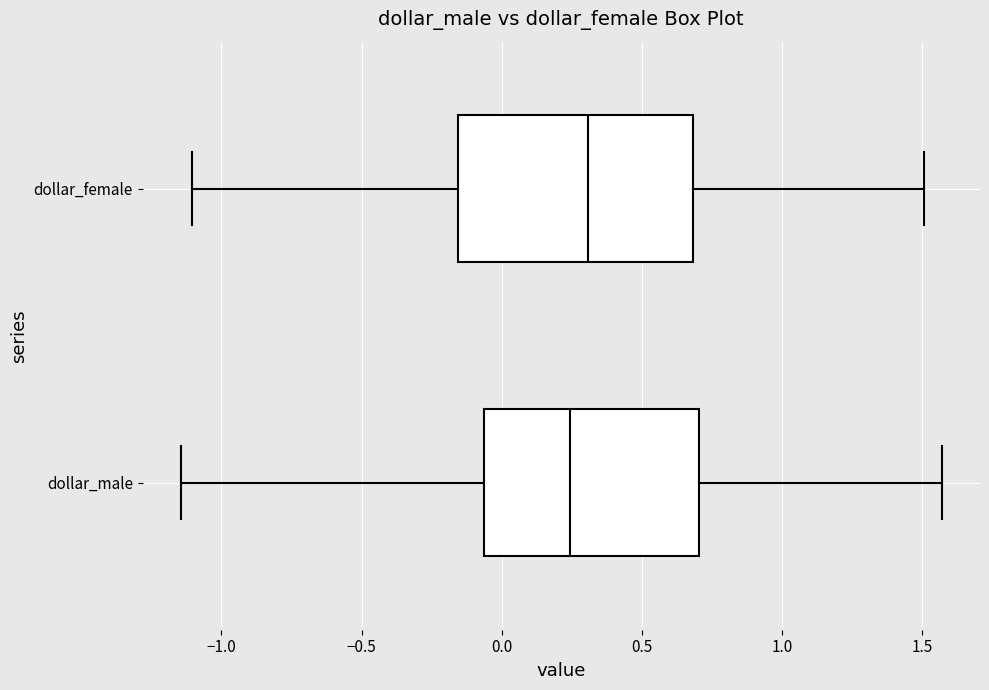

Reading bottom to top, transcribe this box plot: for each box, give where its median line is, the range the box spans, and where its two whiskers end, as read against the x-axis. The values are not printed on the chart, so give them approximately, as read against the axis.

dollar_male: median 0.25, box -0.05 to 0.70, whiskers -1.15 to 1.55
dollar_female: median 0.30, box -0.15 to 0.70, whiskers -1.10 to 1.50